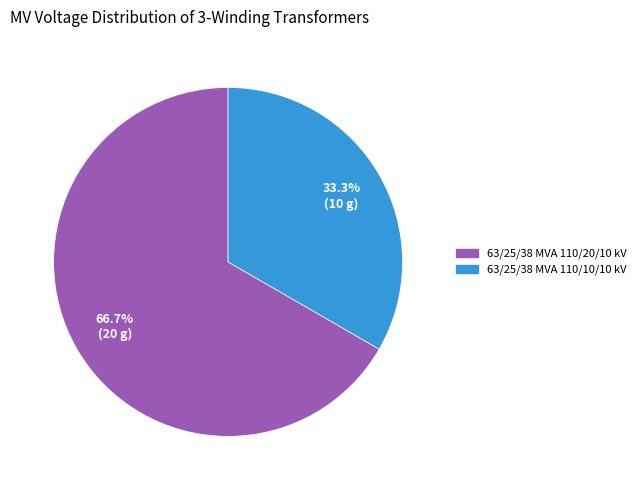

Rank the categories by value from highest to lowest.

63/25/38 MVA 110/20/10 kV, 63/25/38 MVA 110/10/10 kV